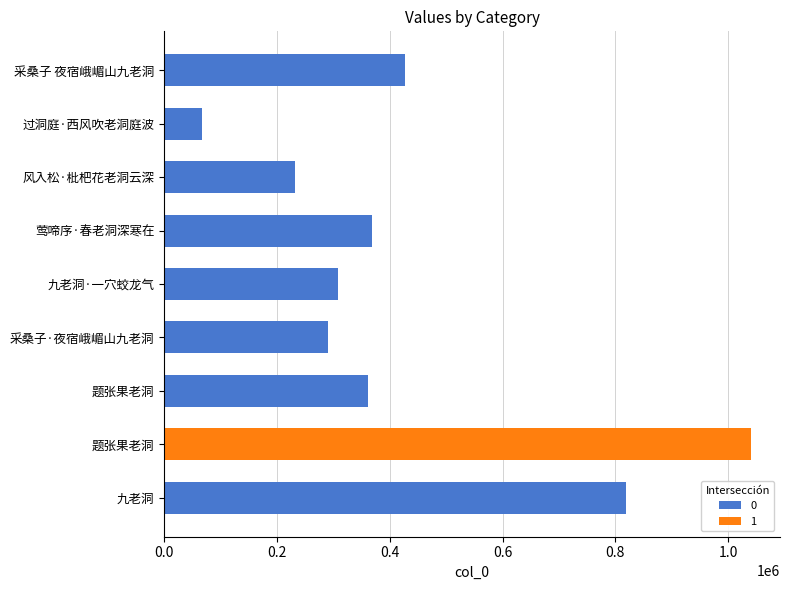

Where is the data nearest to the value 553538?

采桑子 夜宿峨嵋山九老洞